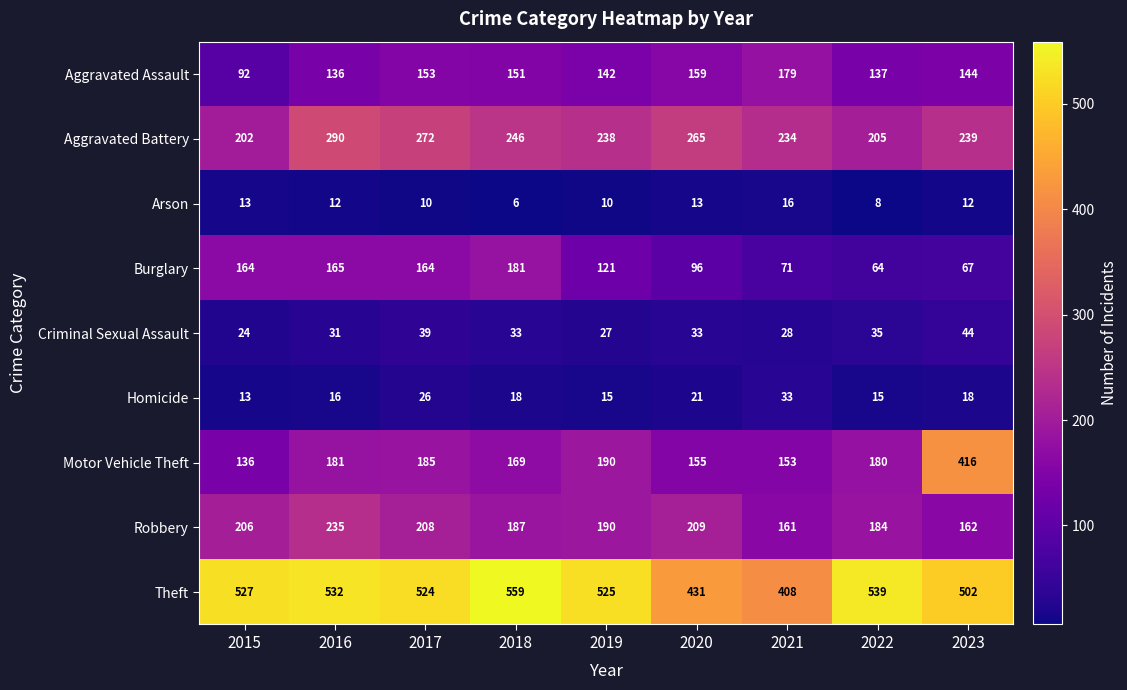

Is it true that Aggravated Assault equals 188 at 2023?

False